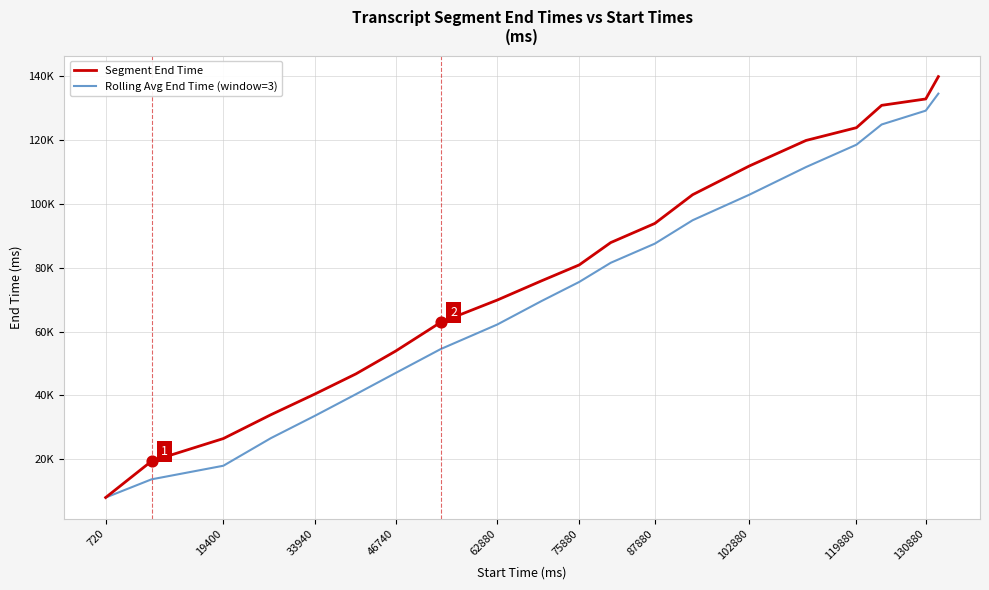

What are all the series names shown in the legend?

Segment End Time, Rolling Avg End Time (window=3)